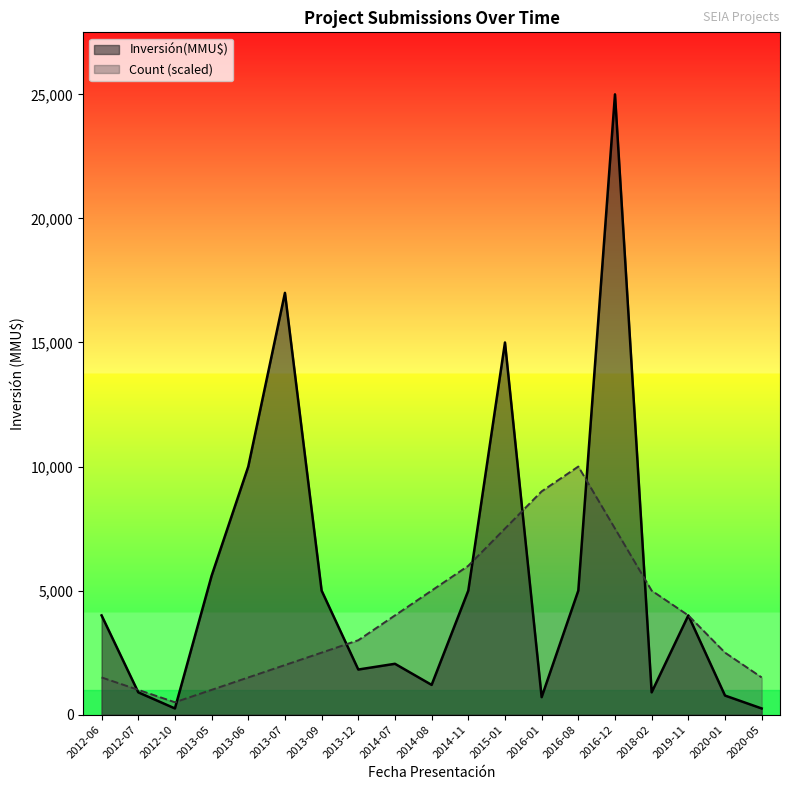

At 2020-05, list the series in order from smallest to largest.

Inversión(MMU$), Count (scaled)